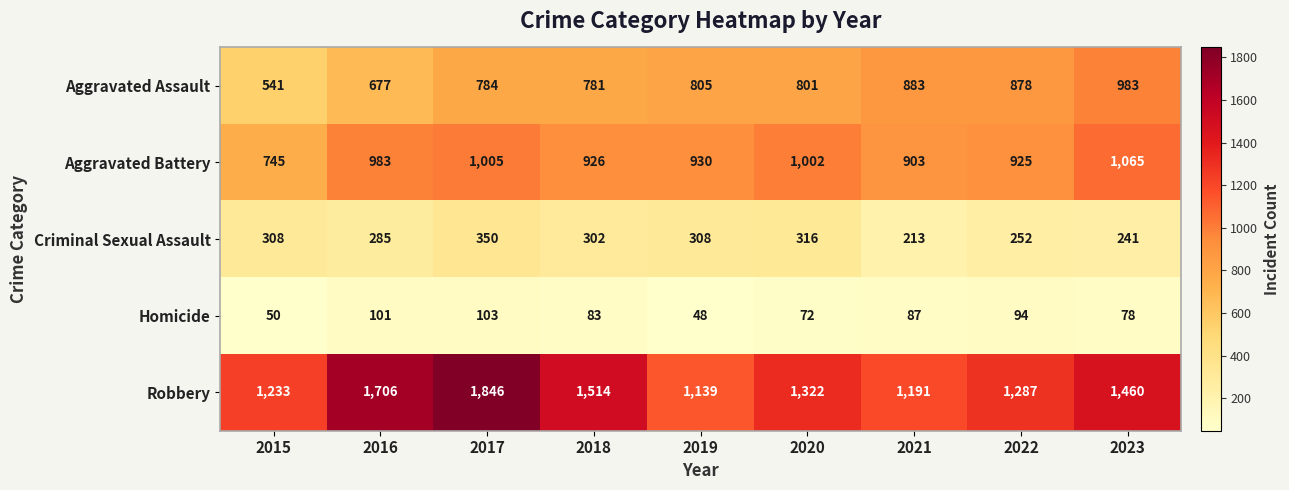

Is it true that Robbery equals 597 at 2017?

False